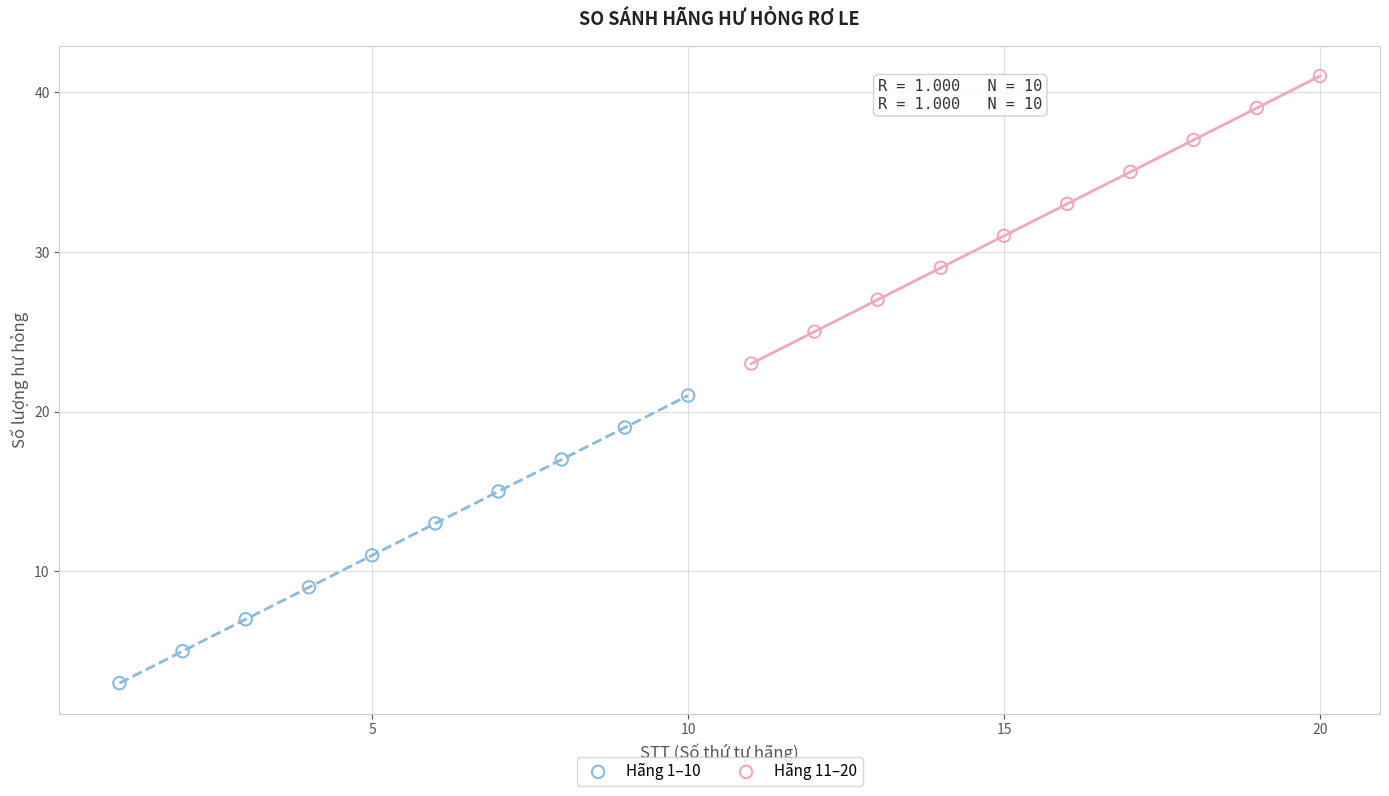

Which series contains the highest Y value?

Hãng 11–20